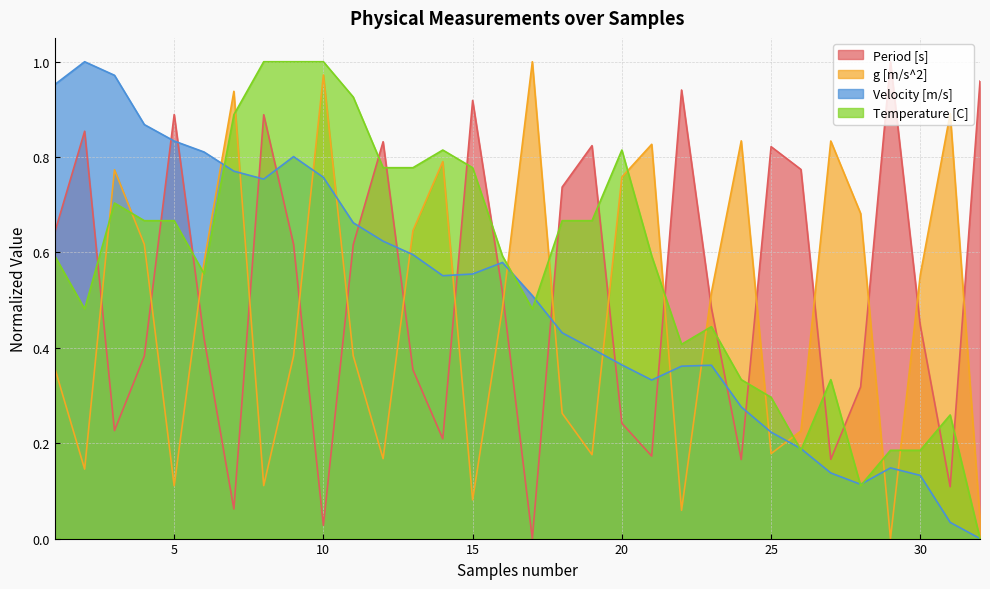

Reading left to right, what are all the values shown in this chart?

Period [s]: 1=0.6	2=0.9	3=0.2	4=0.4	5=0.9	6=0.4	7=0.1	8=0.9	9=0.6	10=0.0	11=0.6	12=0.8	13=0.4	14=0.2	15=0.9	16=0.5	17=0.0	18=0.7	19=0.8	20=0.2	21=0.2	22=0.9	23=0.5	24=0.2	25=0.8	26=0.8	27=0.2	28=0.3	29=1.0	30=0.4	31=0.1	32=1.0
g [m/s^2]: 1=0.4	2=0.1	3=0.8	4=0.6	5=0.1	6=0.6	7=0.9	8=0.1	9=0.4	10=1.0	11=0.4	12=0.2	13=0.6	14=0.8	15=0.1	16=0.5	17=1.0	18=0.3	19=0.2	20=0.8	21=0.8	22=0.1	23=0.5	24=0.8	25=0.2	26=0.2	27=0.8	28=0.7	29=0.0	30=0.6	31=0.9	32=0.0
Velocity [m/s]: 1=1.0	2=1.0	3=1.0	4=0.9	5=0.8	6=0.8	7=0.8	8=0.8	9=0.8	10=0.8	11=0.7	12=0.6	13=0.6	14=0.6	15=0.6	16=0.6	17=0.5	18=0.4	19=0.4	20=0.4	21=0.3	22=0.4	23=0.4	24=0.3	25=0.2	26=0.2	27=0.1	28=0.1	29=0.1	30=0.1	31=0.0	32=0.0
Temperature [C]: 1=0.6	2=0.5	3=0.7	4=0.7	5=0.7	6=0.6	7=0.9	8=1.0	9=1.0	10=1.0	11=0.9	12=0.8	13=0.8	14=0.8	15=0.8	16=0.6	17=0.5	18=0.7	19=0.7	20=0.8	21=0.6	22=0.4	23=0.4	24=0.3	25=0.3	26=0.2	27=0.3	28=0.1	29=0.2	30=0.2	31=0.3	32=0.0